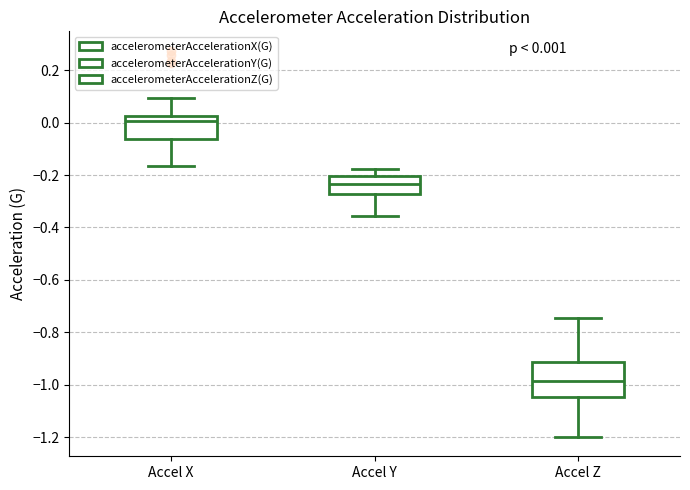

Comparing the boxes themselves (not the whiskers), which one is the tallest?

Accel Z